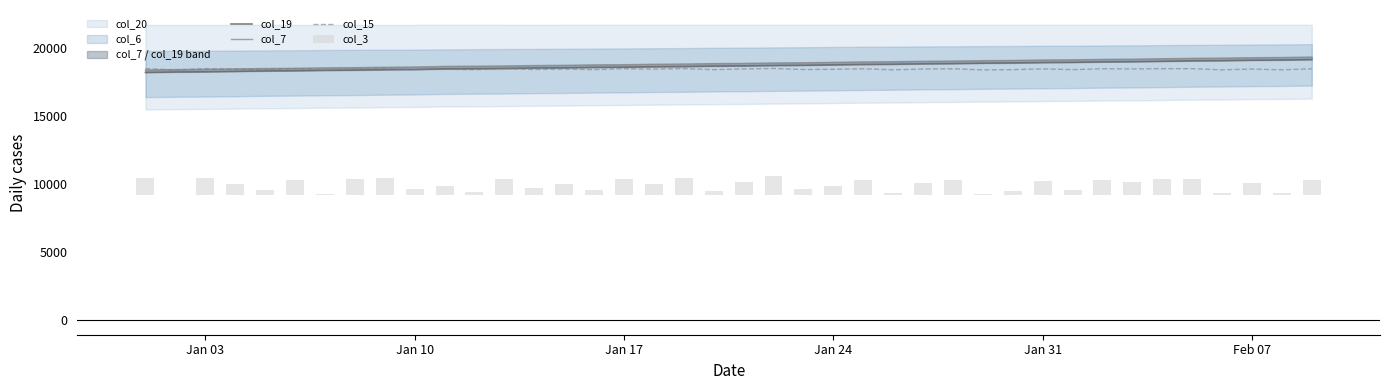

List the series in order of their peak value, lowest first.

col_3, col_15, col_19, col_7